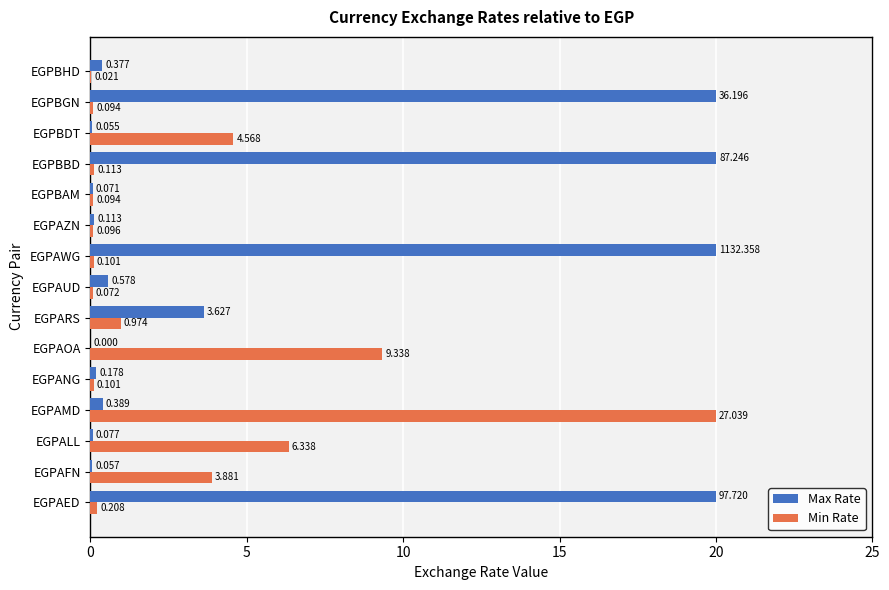

At which category is the sum across all series the highest?

EGPAMD